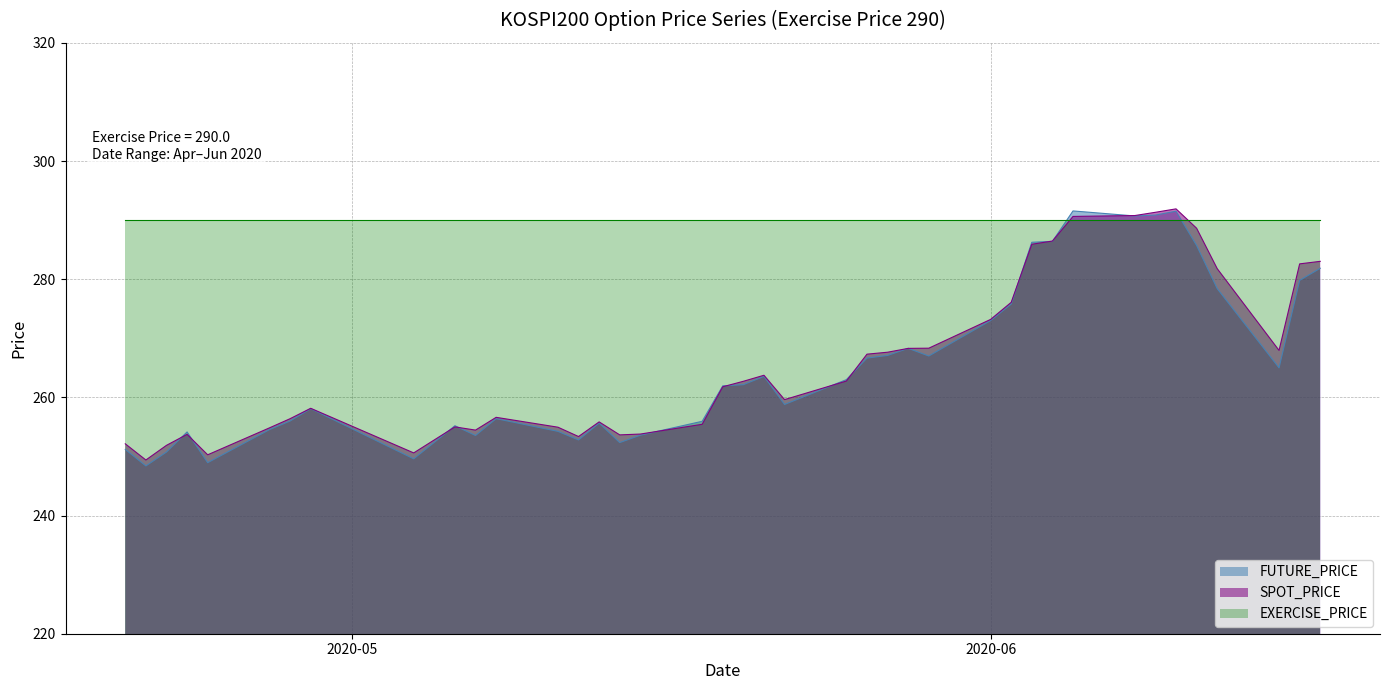

Where is SPOT_PRICE nearest to the value 270?

2020-05-29